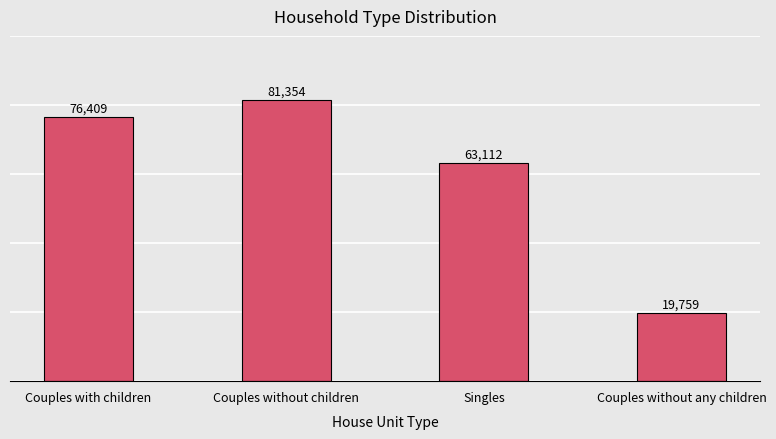

List the labels in order of value, largest first.

Couples without children, Couples with children, Singles, Couples without any children